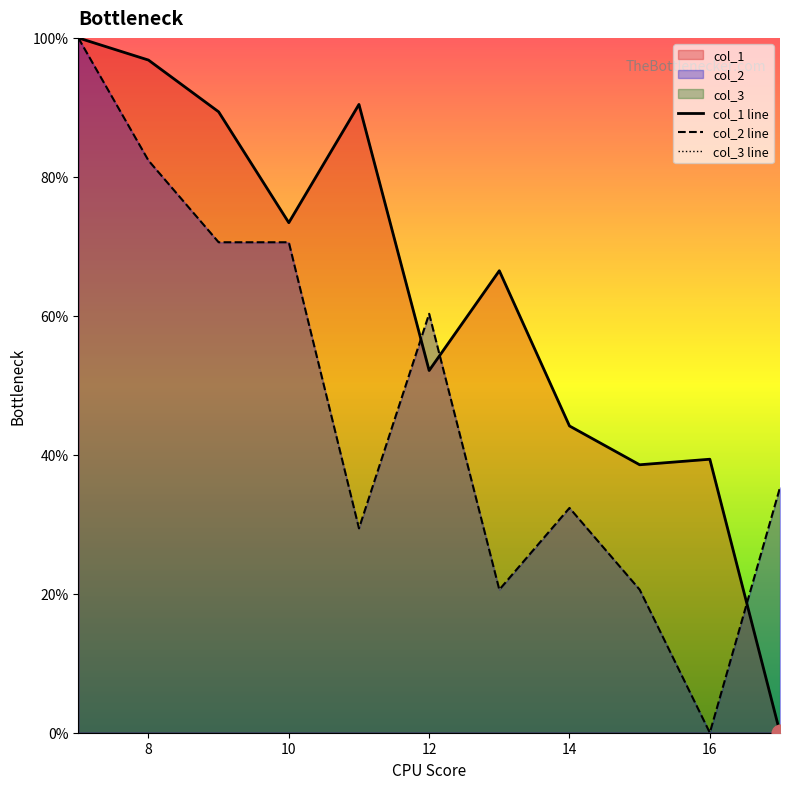

How many categories are shown in the chart?

11